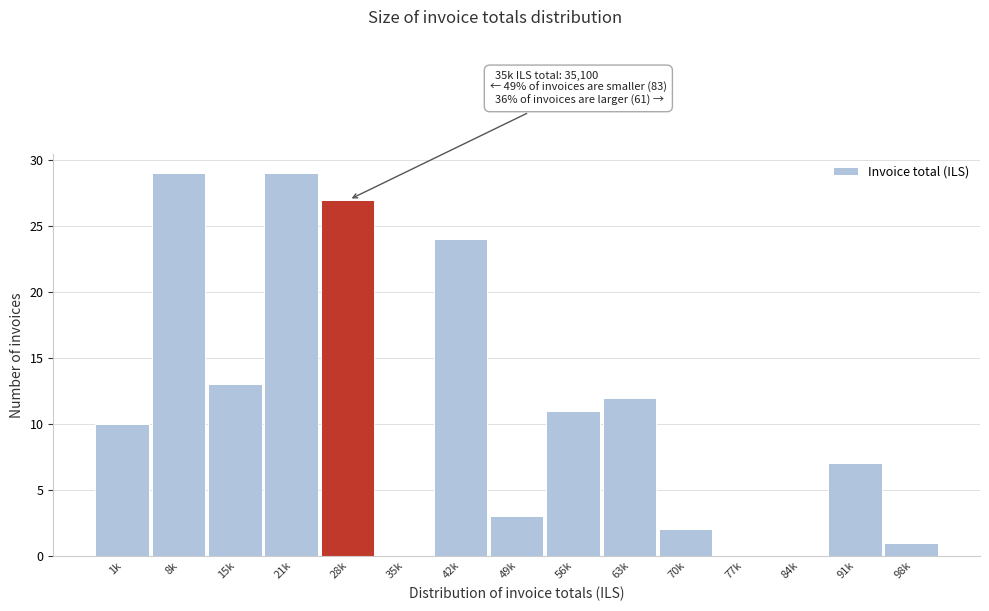

Reading left to right, extract all data points from this chart.

1k=10	8k=29	15k=13	21k=29	28k=27	35k=0	42k=24	49k=3	56k=11	63k=12	70k=2	77k=0	84k=0	91k=7	98k=1